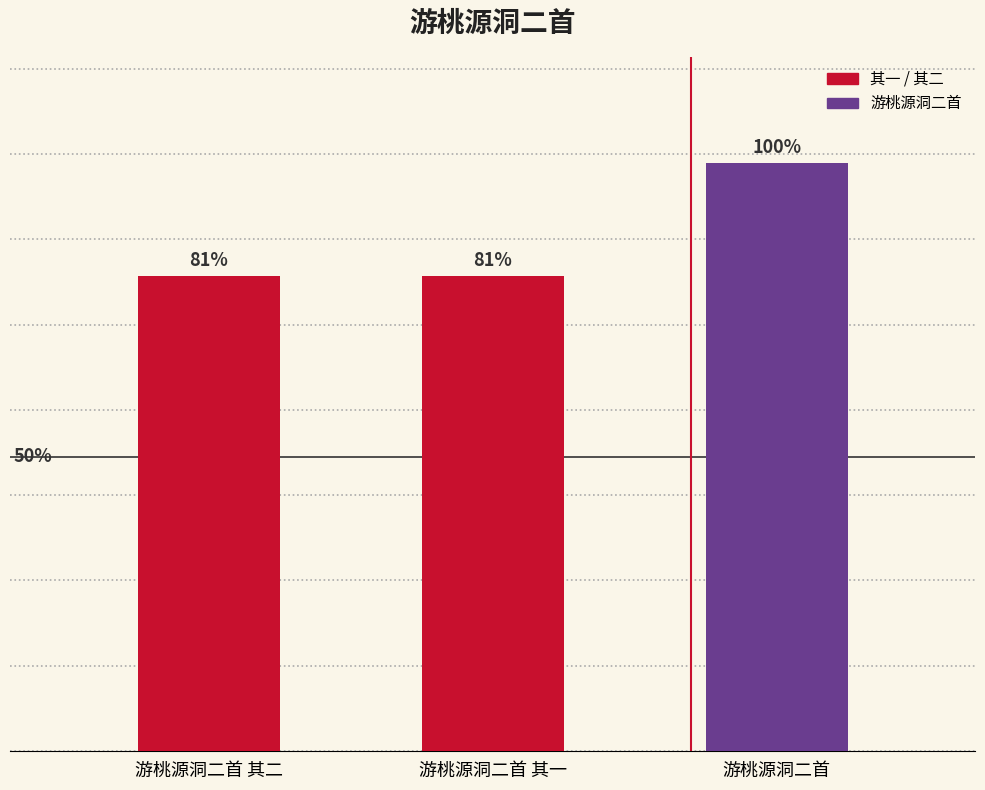

Rank the categories by value from highest to lowest.

游桃源洞二首, 游桃源洞二首 其二, 游桃源洞二首 其一